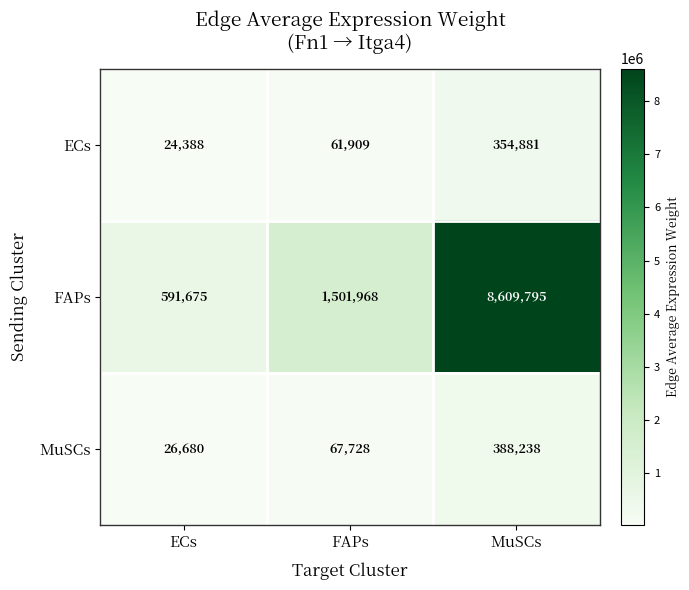

What is the difference between the ECs values at MuSCs and ECs?

330493